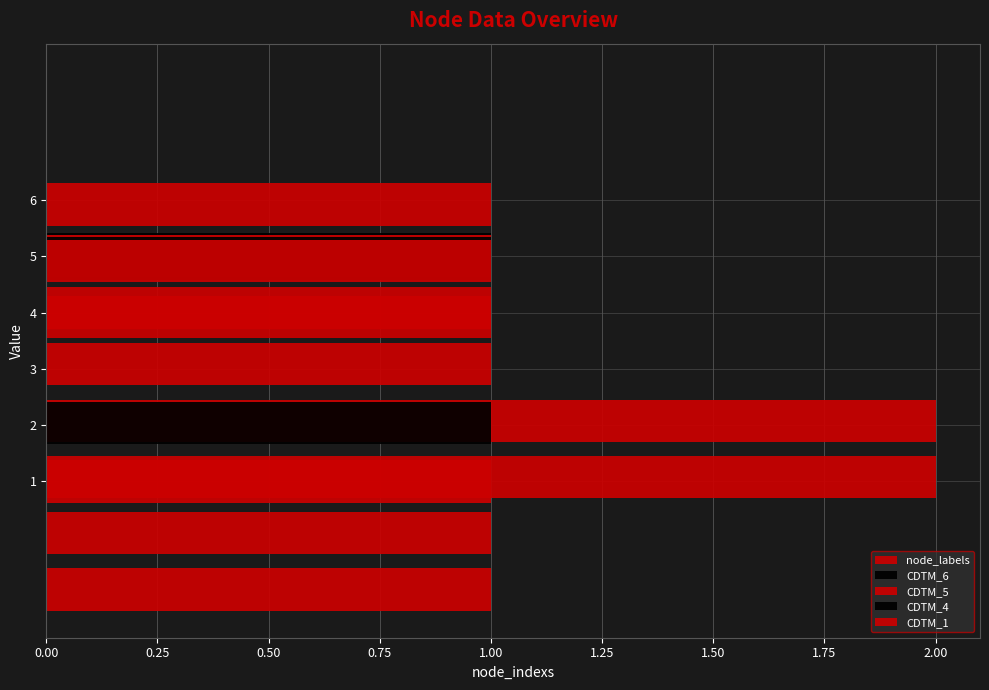

Between 0.25 and 1.25, which series saw the biggest shift?

CDTM_6